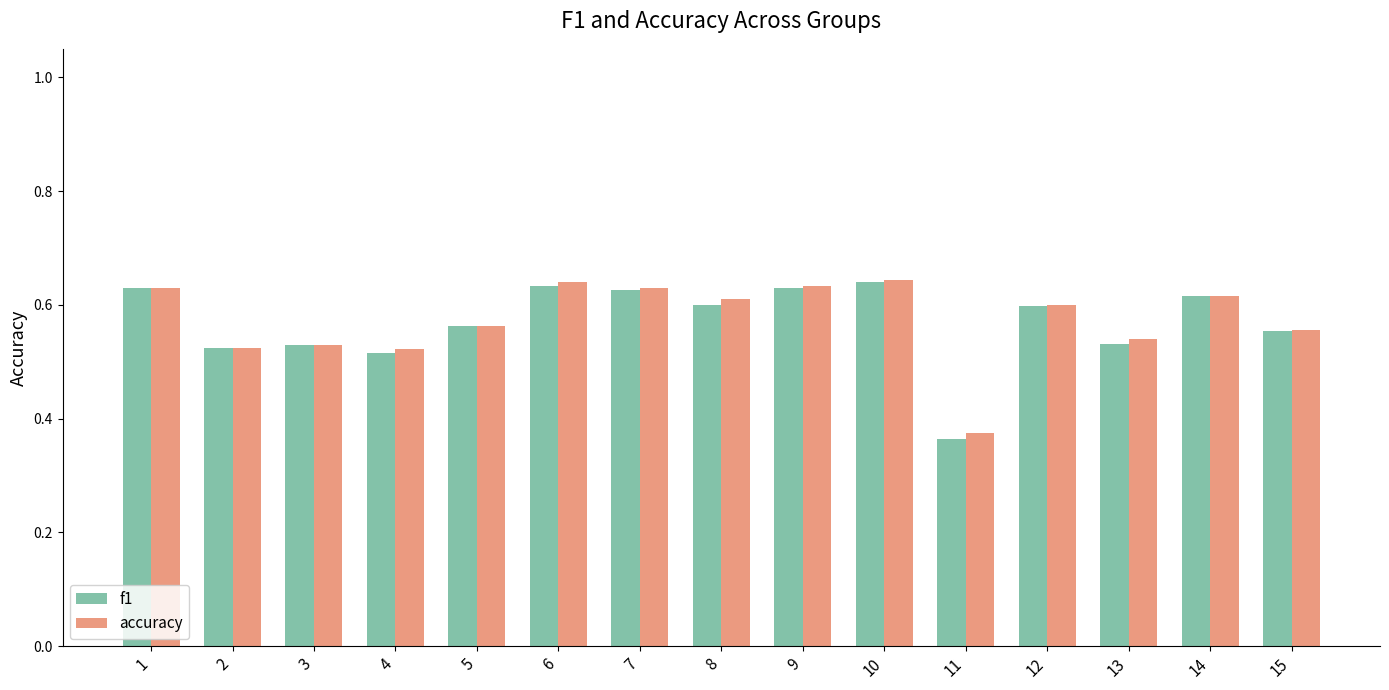

What is the total value across all series at 11?

0.7